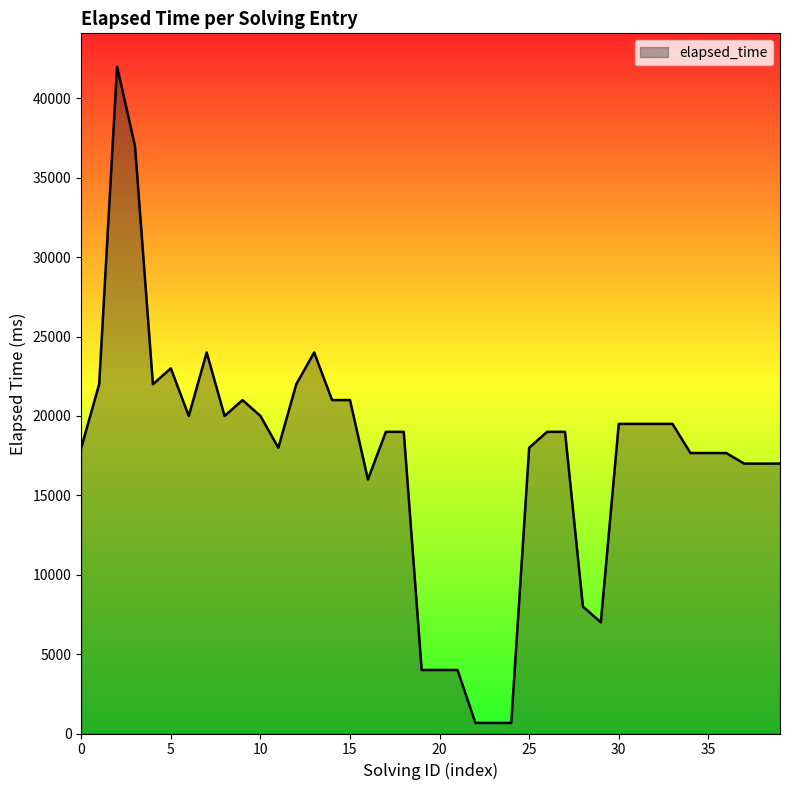

Reading left to right, extract all data points from this chart.

18000	22000	42000	37000	22000	23000	20000	24000	20000	21000	20000	18000	22000	24000	21000	21000	16000	19000	19000	4000	4000	4000	666	666	666	18000	19000	19000	8000	7000	19500	19500	19500	19500	17666	17666	17666	17000	17000	17000